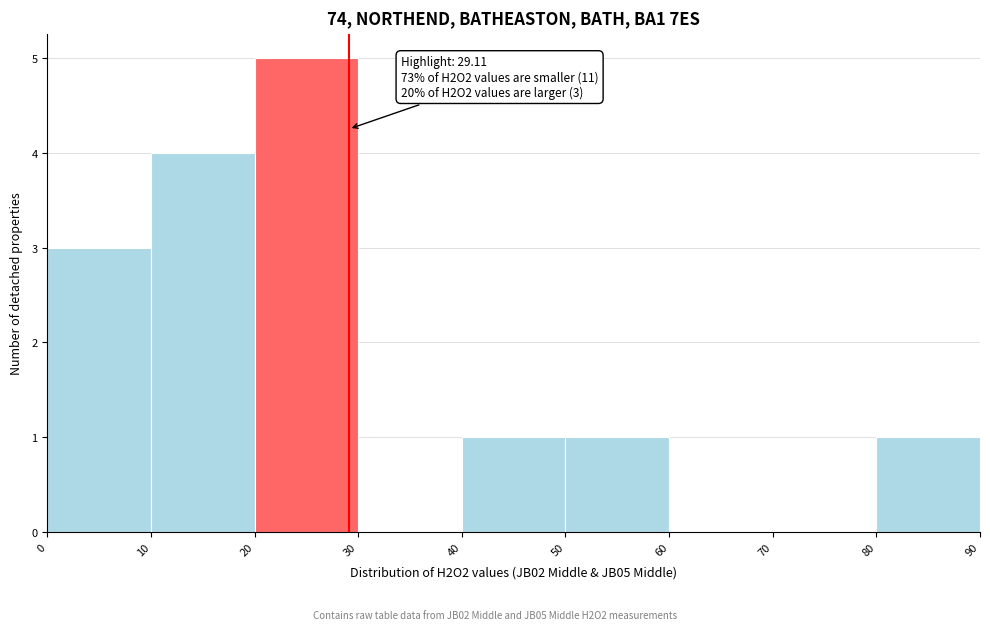

Over which range of the x-axis is the bar tallest?

20 to 30